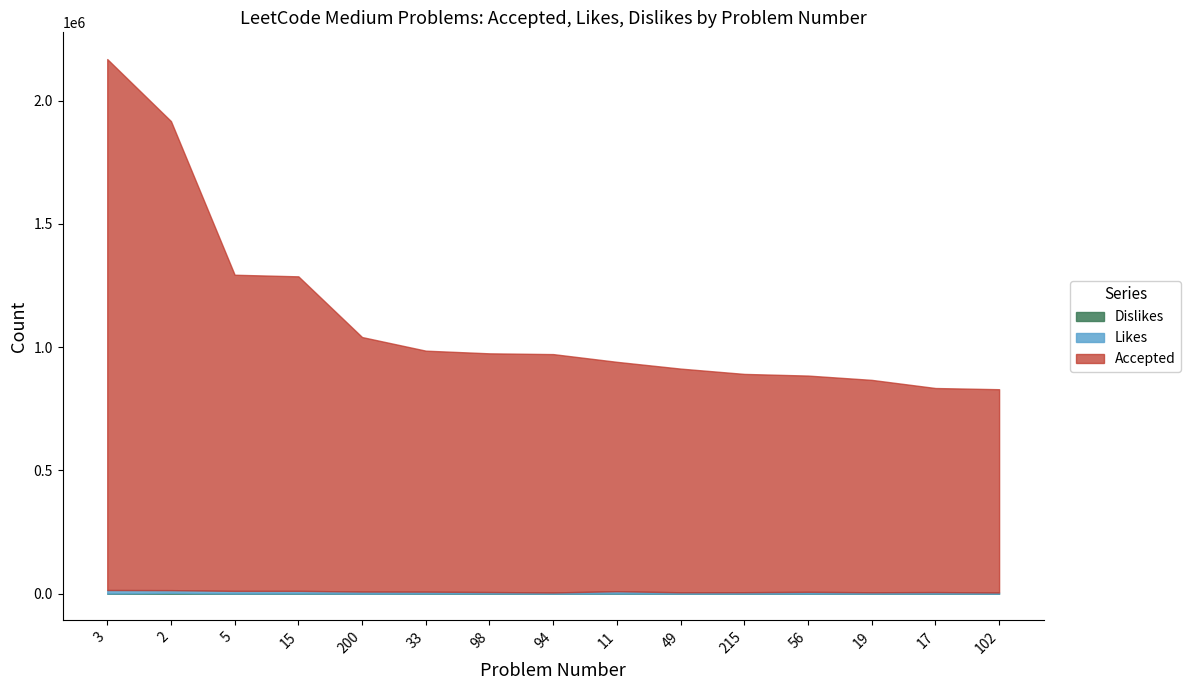

What position from the right is 19?

3